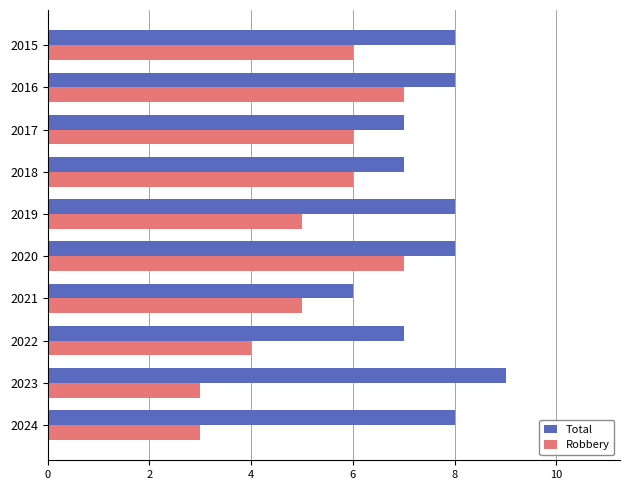

What is the smallest value displayed?

3